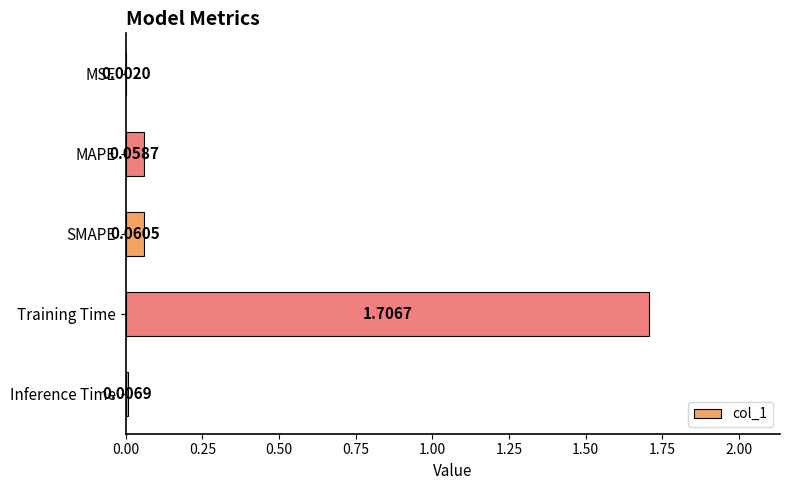

Between SMAPE and MAPE, which is larger?

SMAPE